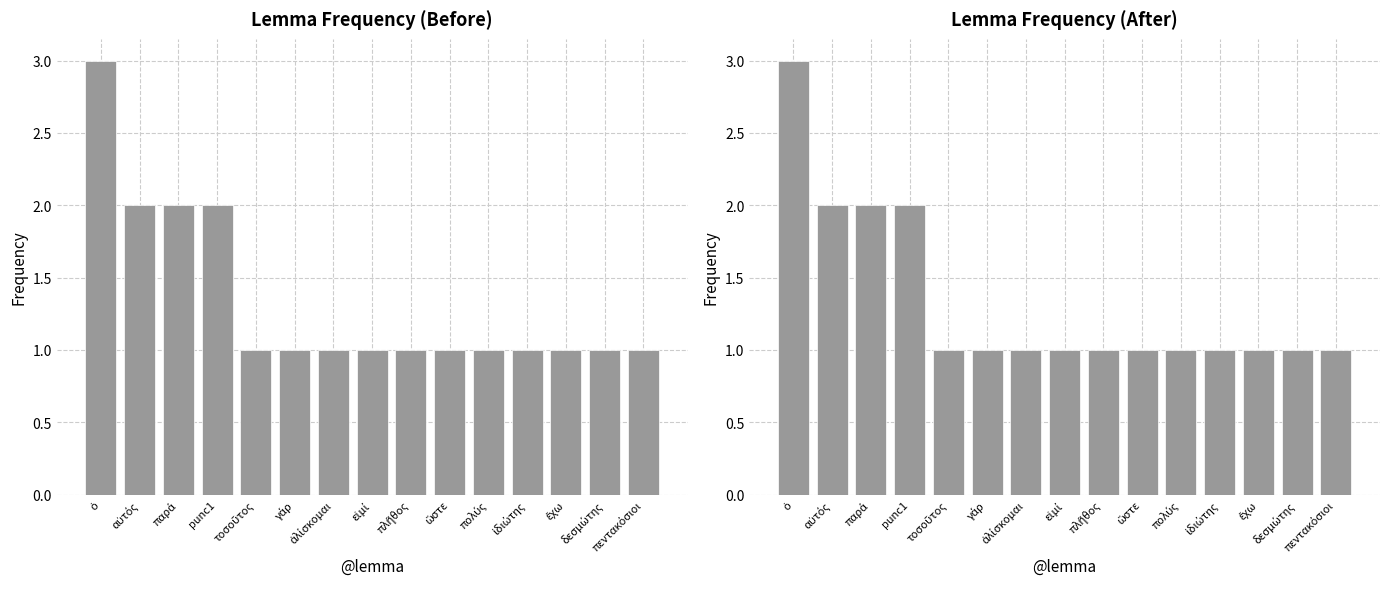

Reading right to left, list all the values displayed in this chart.

πεντακόσιοι=1	δεσμώτης=1	ἔχω=1	ἰδιώτης=1	πολύς=1	ὥστε=1	πλῆθος=1	εἰμί=1	ἁλίσκομαι=1	γάρ=1	τοσοῦτος=1	punc1=2	παρά=2	αὐτός=2	ὁ=3